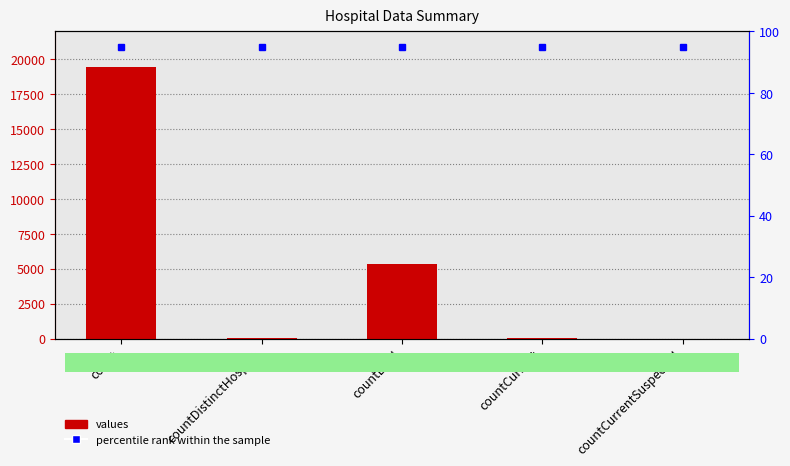

Reading left to right, extract all data points from this chart.

count=19420	countDistinctHospno=38	countDied=5357	countCurrent=60	countCurrentSuspected=0